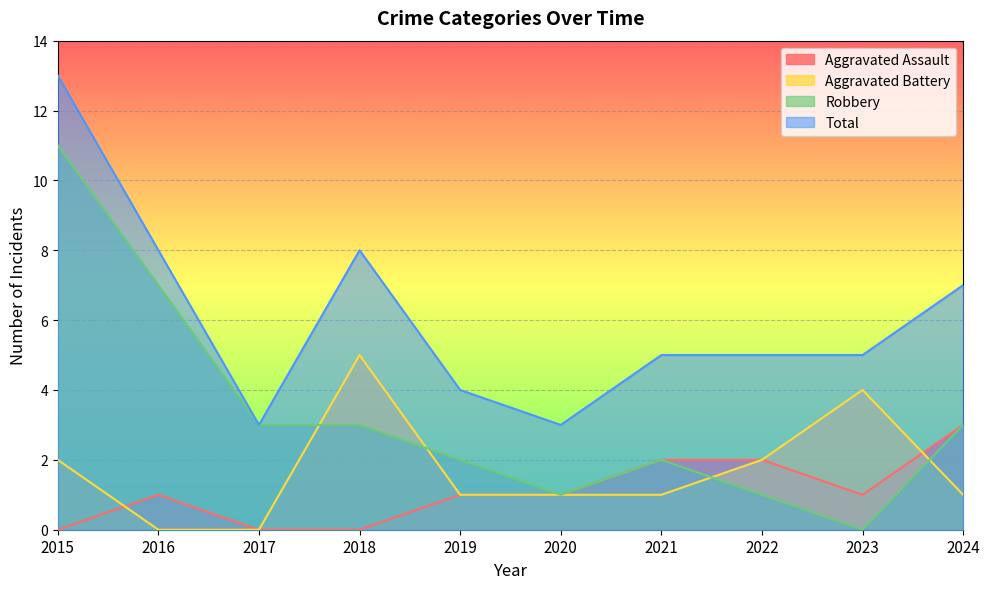

Rank the categories by Total value from lowest to highest.

2017, 2020, 2019, 2021, 2022, 2023, 2024, 2016, 2018, 2015